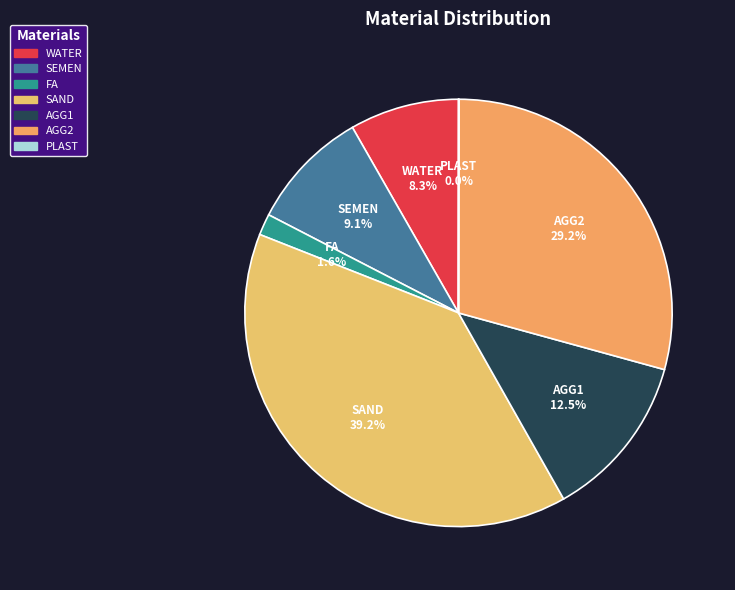

What is the largest slice in the pie chart?

SAND